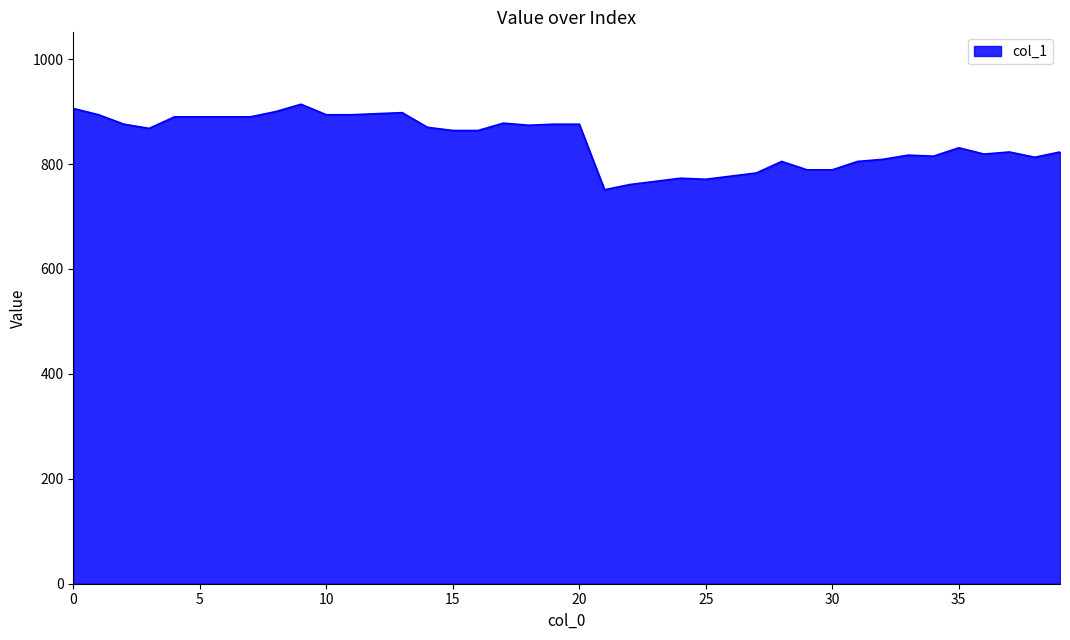

What is the greatest value displayed?

914